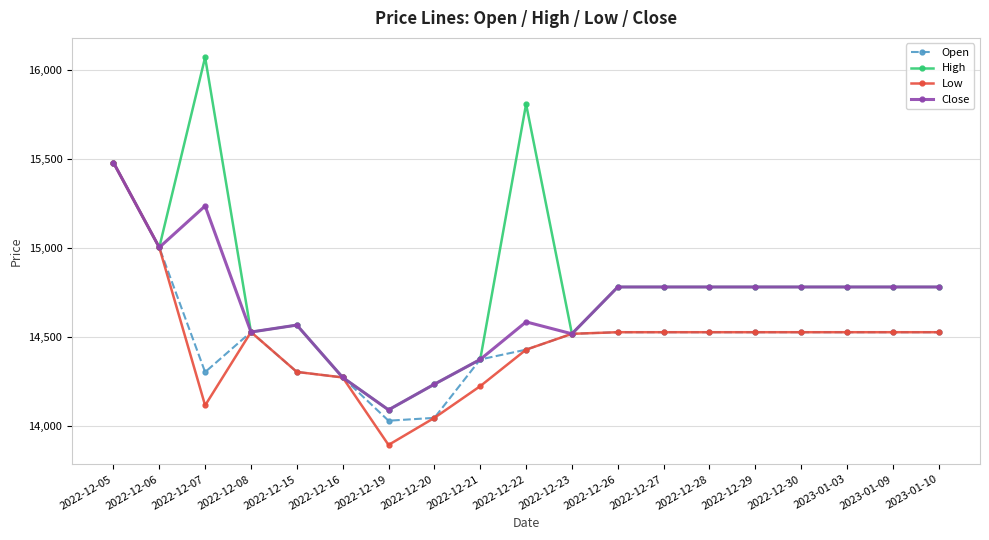

The Close series shows 14779 at 2022-12-29. True or false?

True